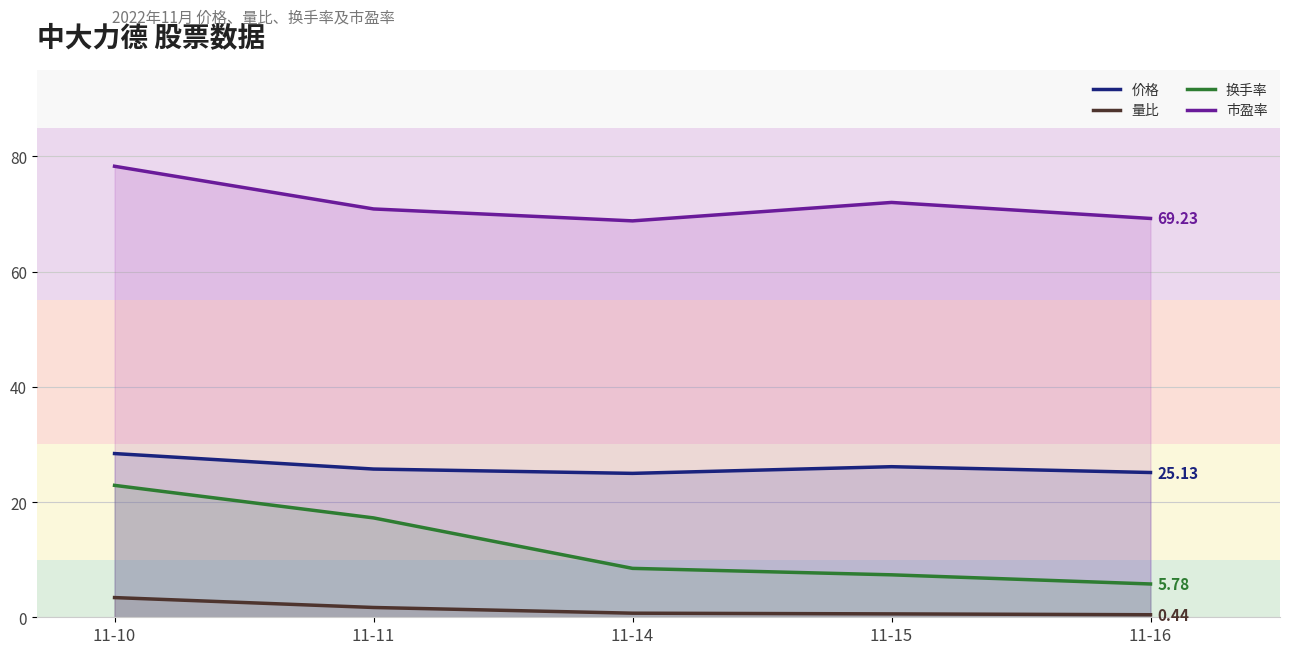

What is the difference between the maximum and second lowest values in the 市盈率 series?

9.1